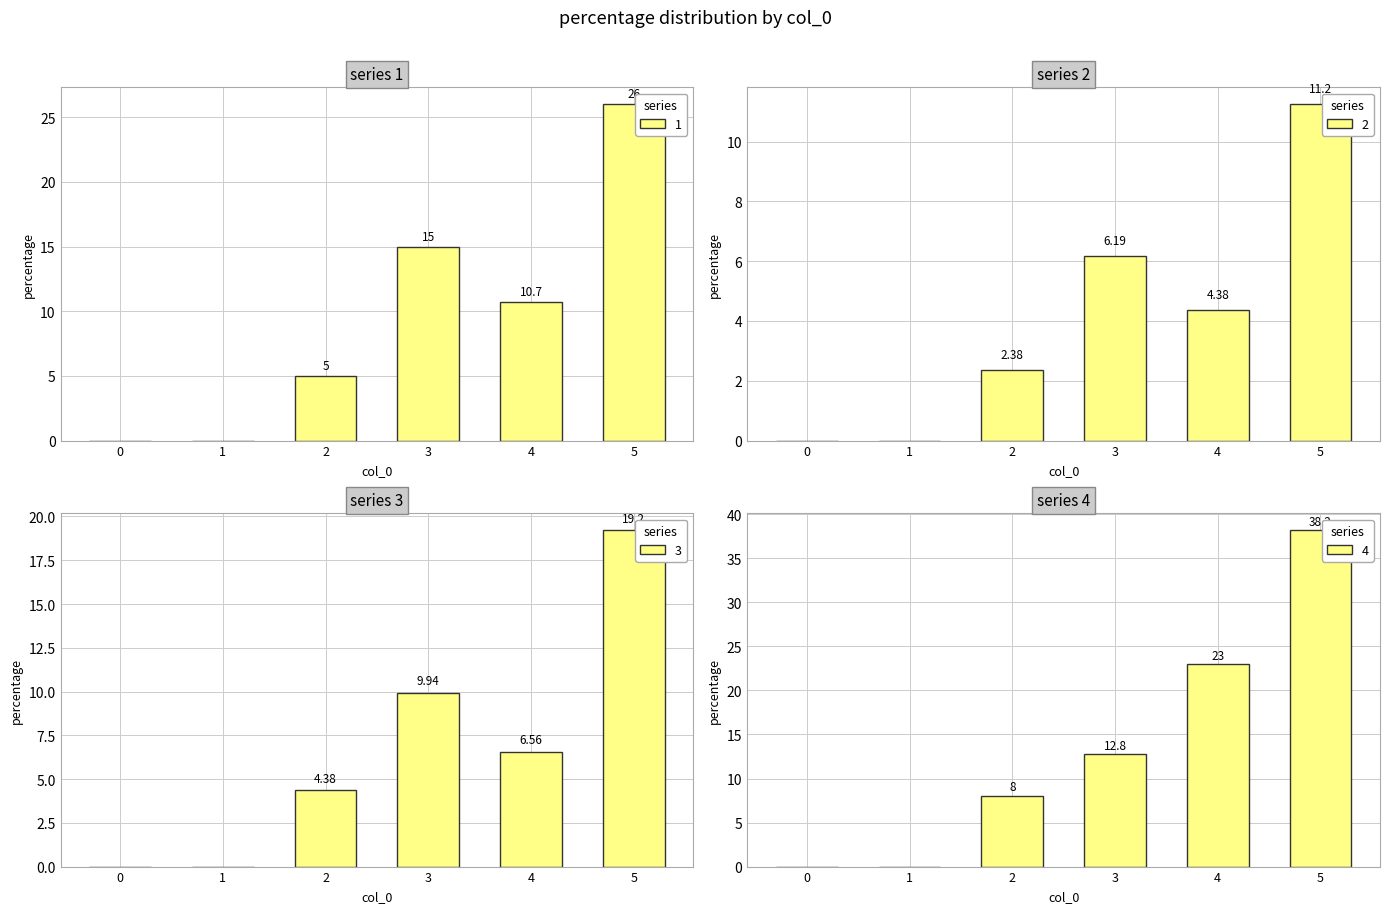

List the series in order of their overall mean, lowest first.

2, 3, 1, 4